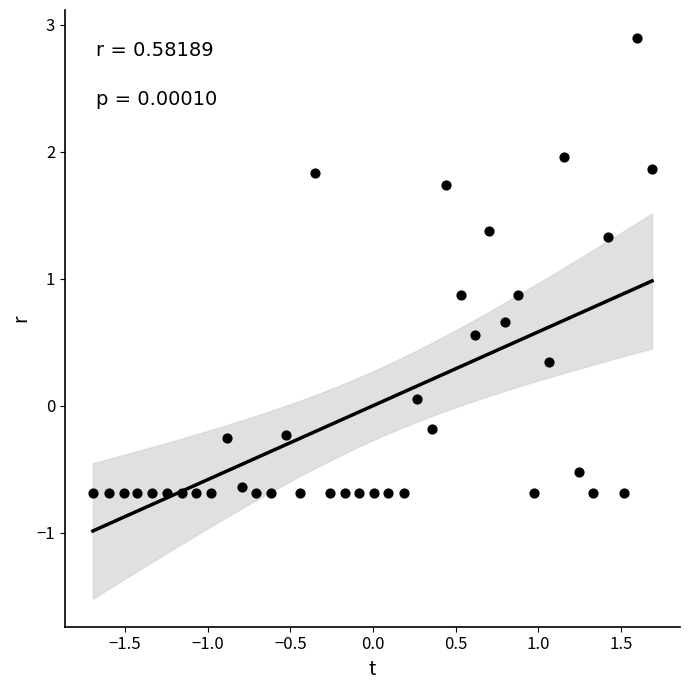

What is the range of Y values (max minus min)?

3.6